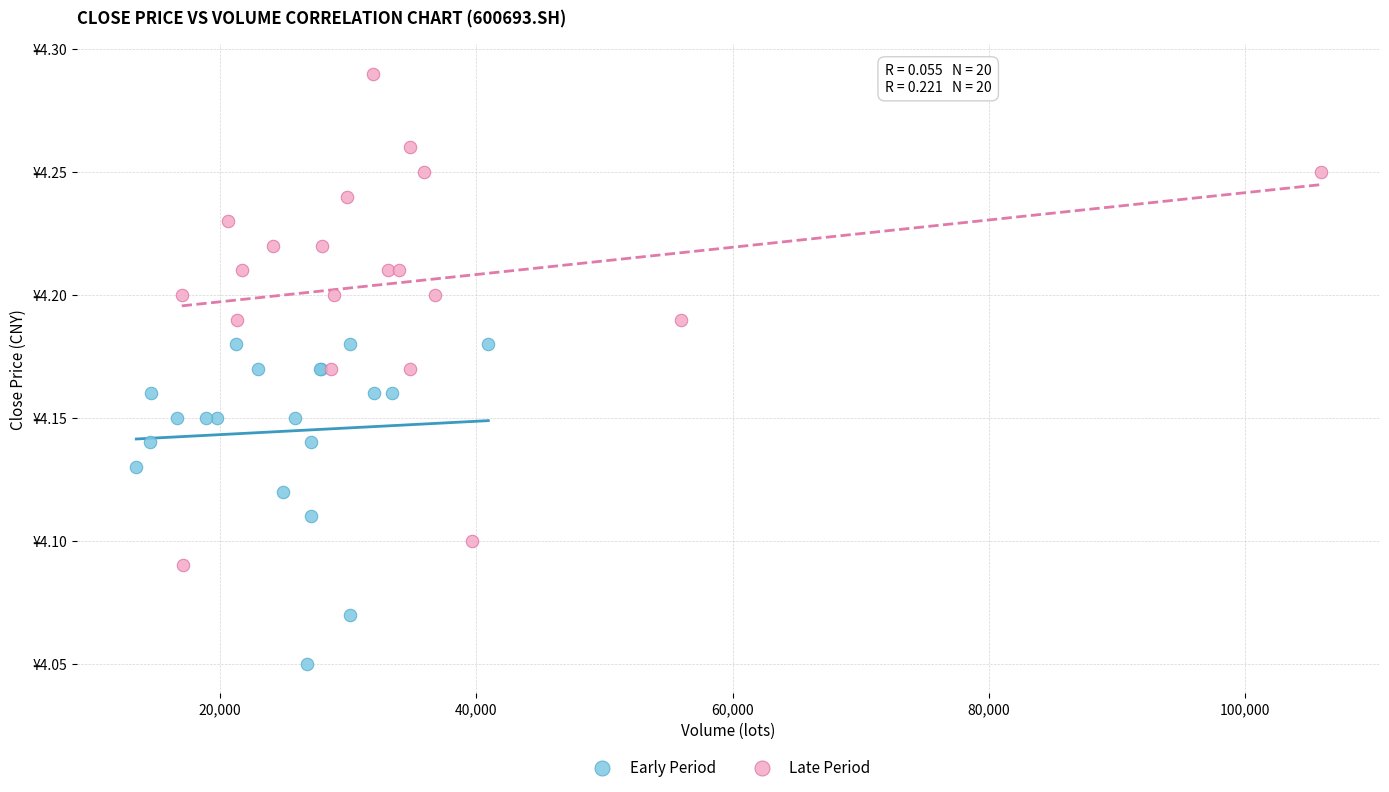

What are all the series names shown in the legend?

Early Period, Late Period